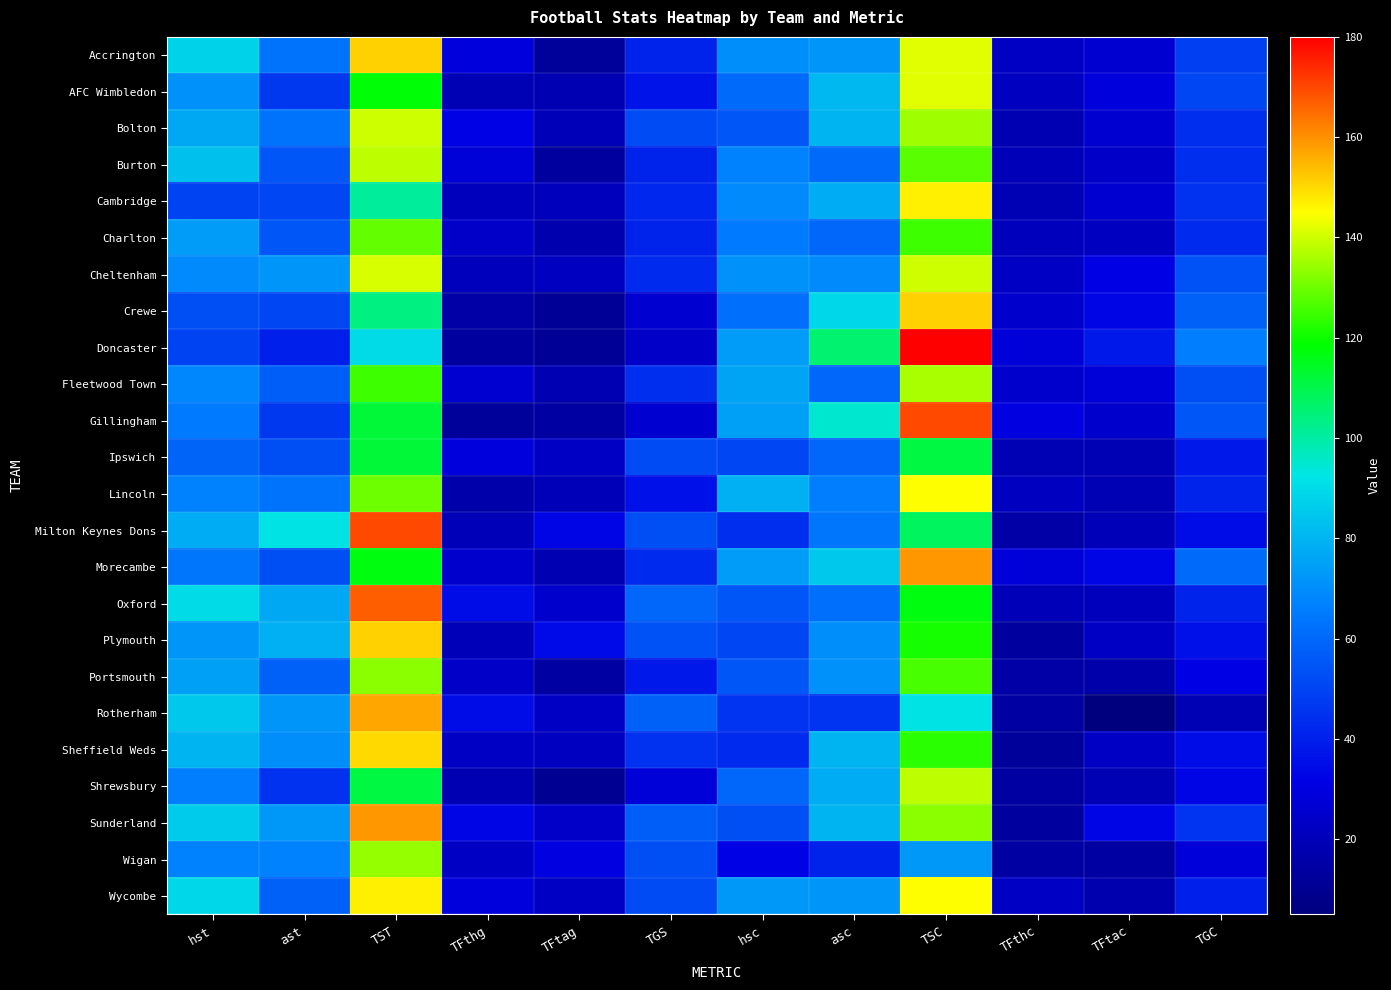

Rank the series by their maximum value, from highest to lowest.

Doncaster, Gillingham, Milton Keynes Dons, Oxford, Morecambe, Sunderland, Rotherham, Accrington, Crewe, Plymouth, Sheffield Weds, Cambridge, Wycombe, Lincoln, AFC Wimbledon, Cheltenham, Bolton, Burton, Shrewsbury, Fleetwood Town, Wigan, Portsmouth, Charlton, Ipswich